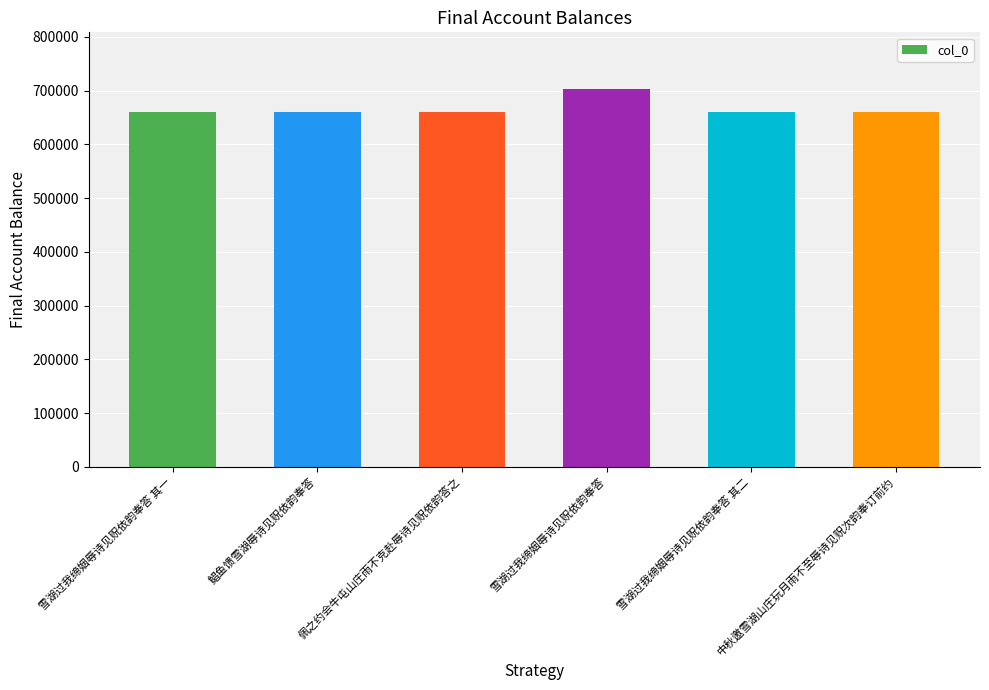

Count the number of categories in the chart.

6